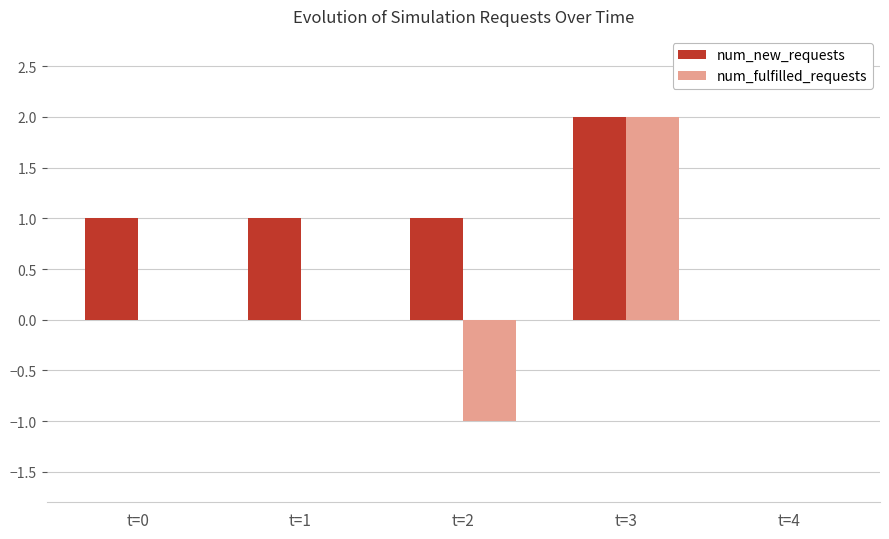

What value does the num_new_requests series have at t=2?

1